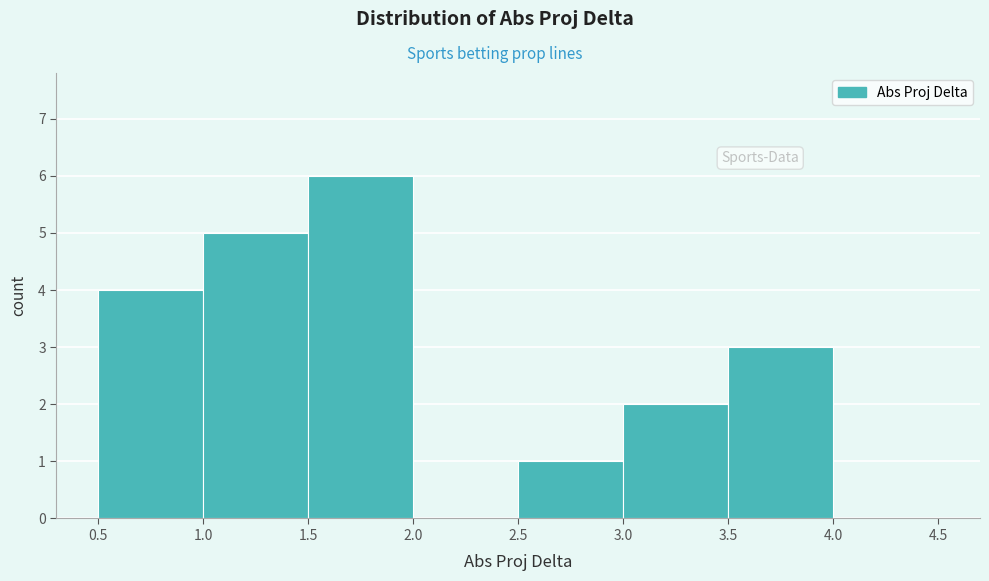

Over which range of the x-axis is the bar tallest?

1.5 to 2.0